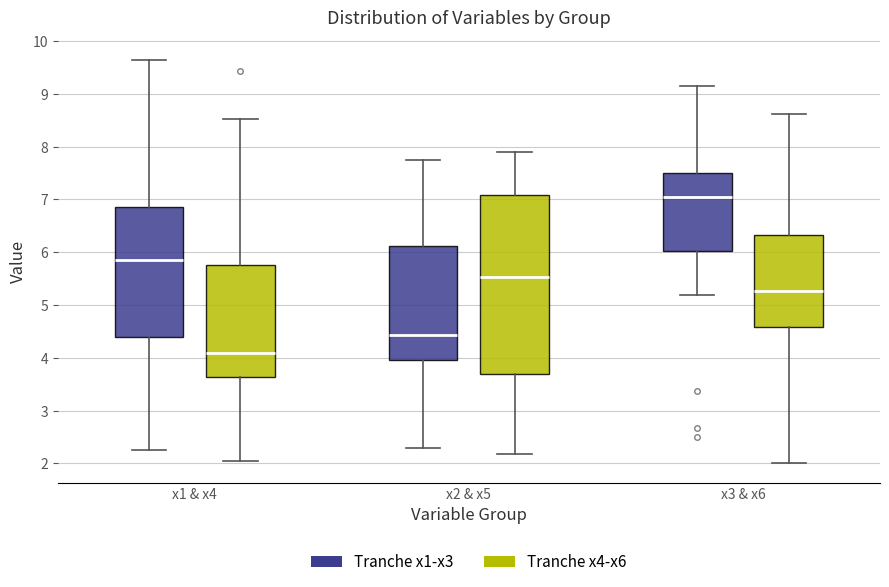

Which box has the lowest median line?

x1 & x4 (Tranche x4-x6)